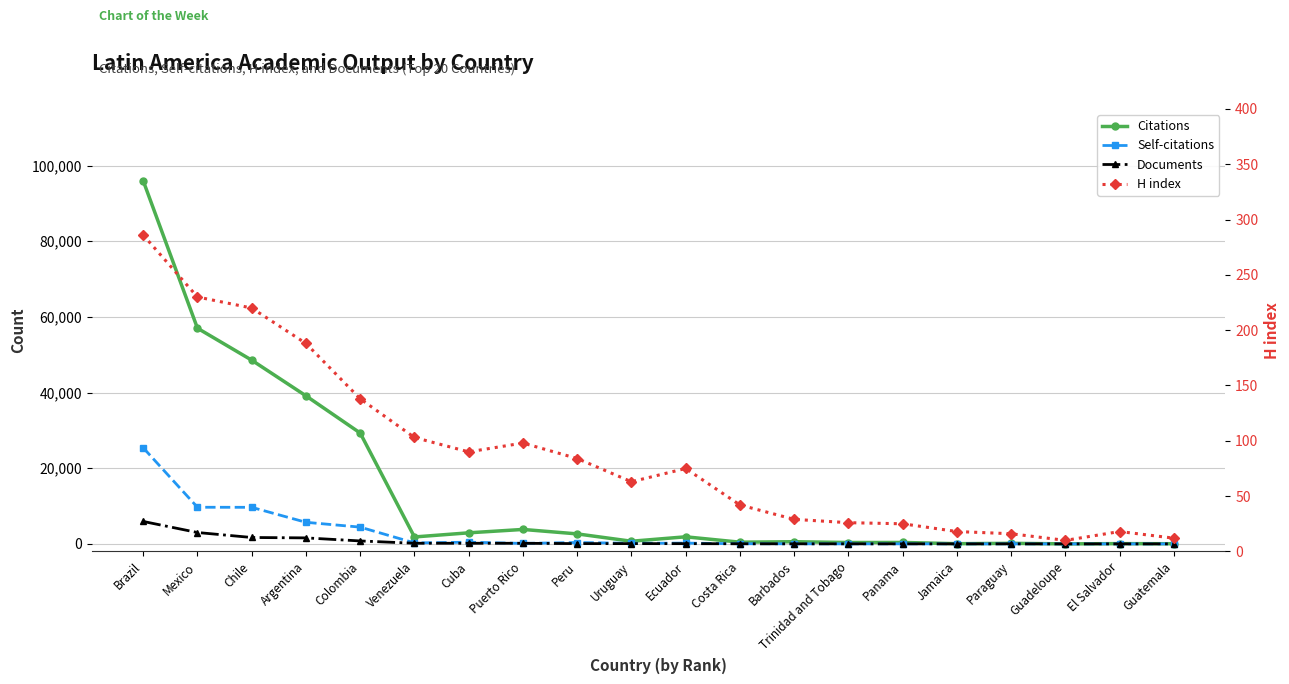

How many interior local peaks does the H index series have?

3